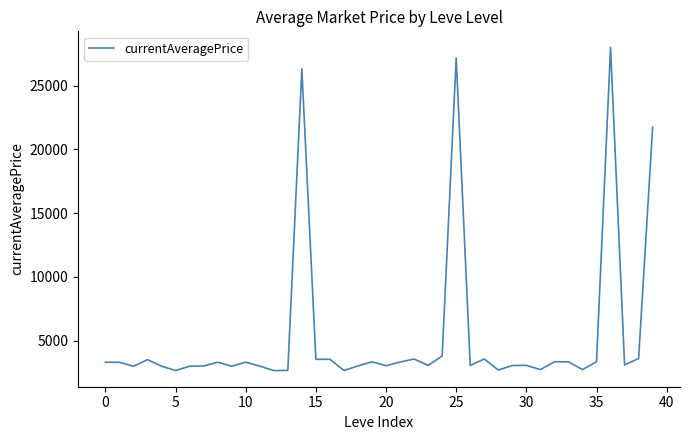

What is the minimum value shown in the chart?

2658